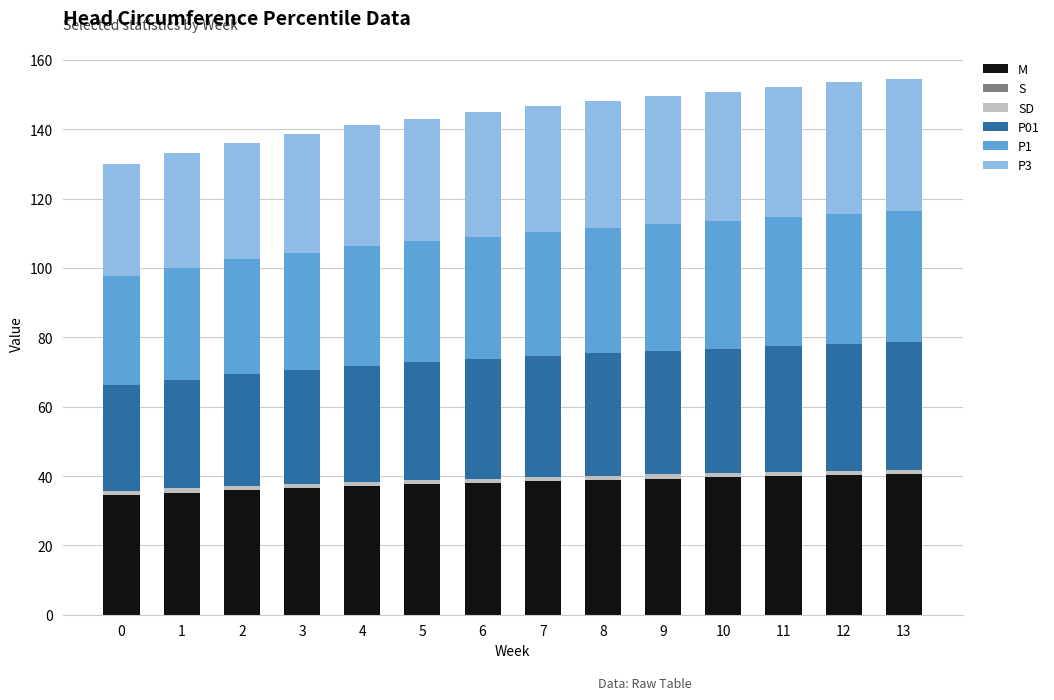

What is the maximum value for M?

40.5